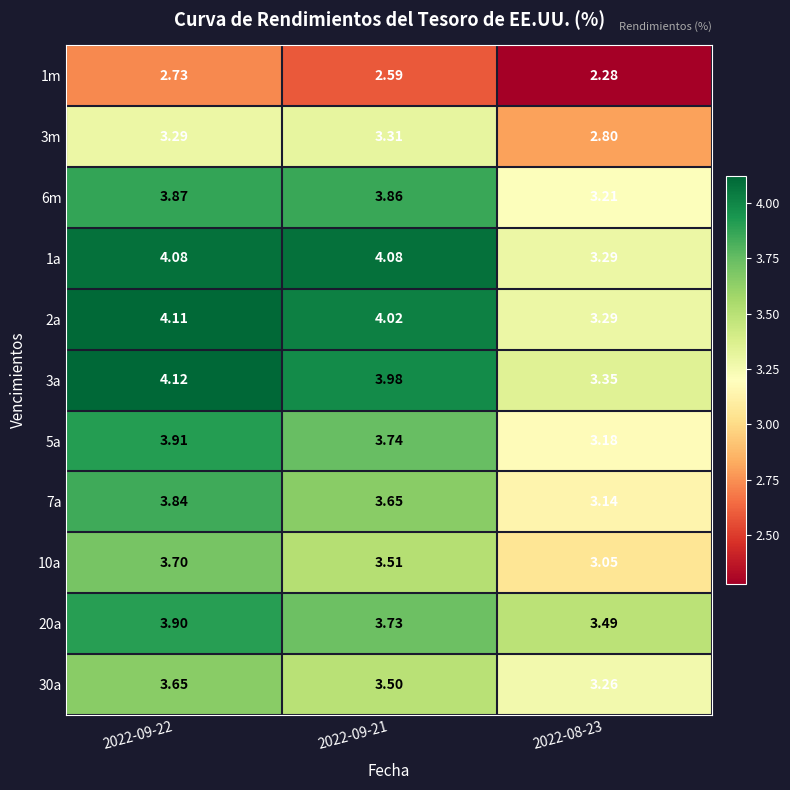

Which series has the largest range (max minus min)?

2a